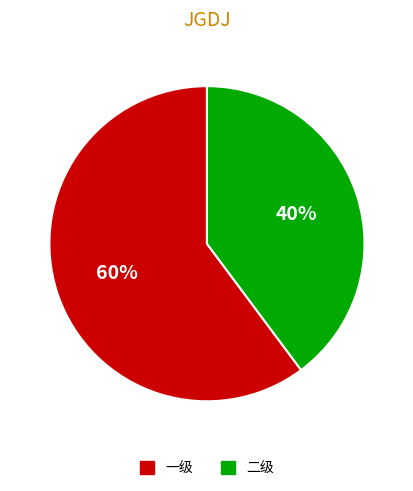

To the nearest percent, what is the average slice percentage?

50%